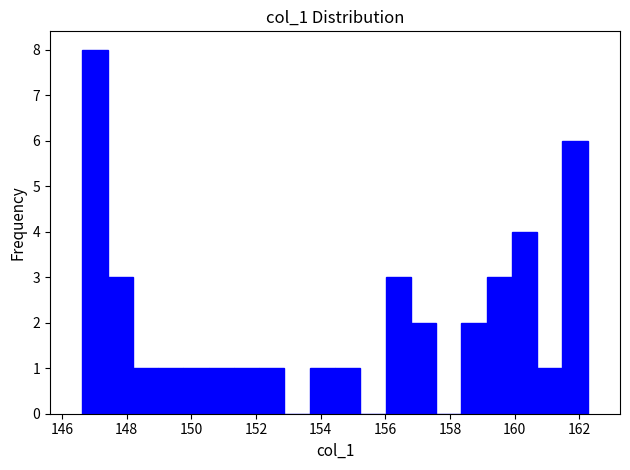

Around what value on the x-axis is the tallest bar? Give the approximate position of its centre, as read against the axis.

147.0